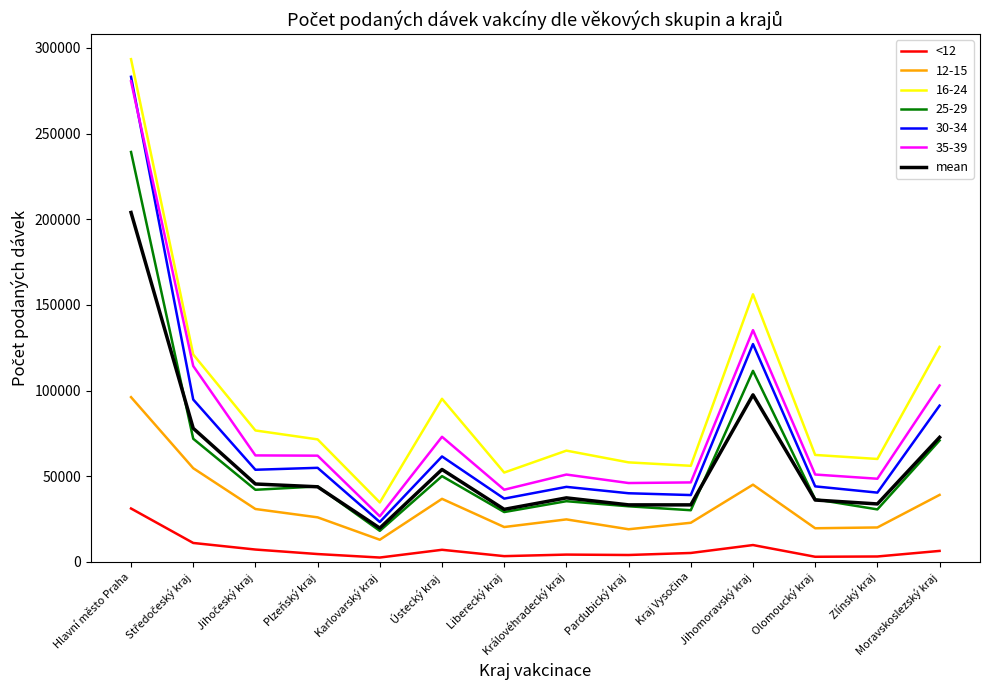

True or false: <12 and mean cross at least once.

False